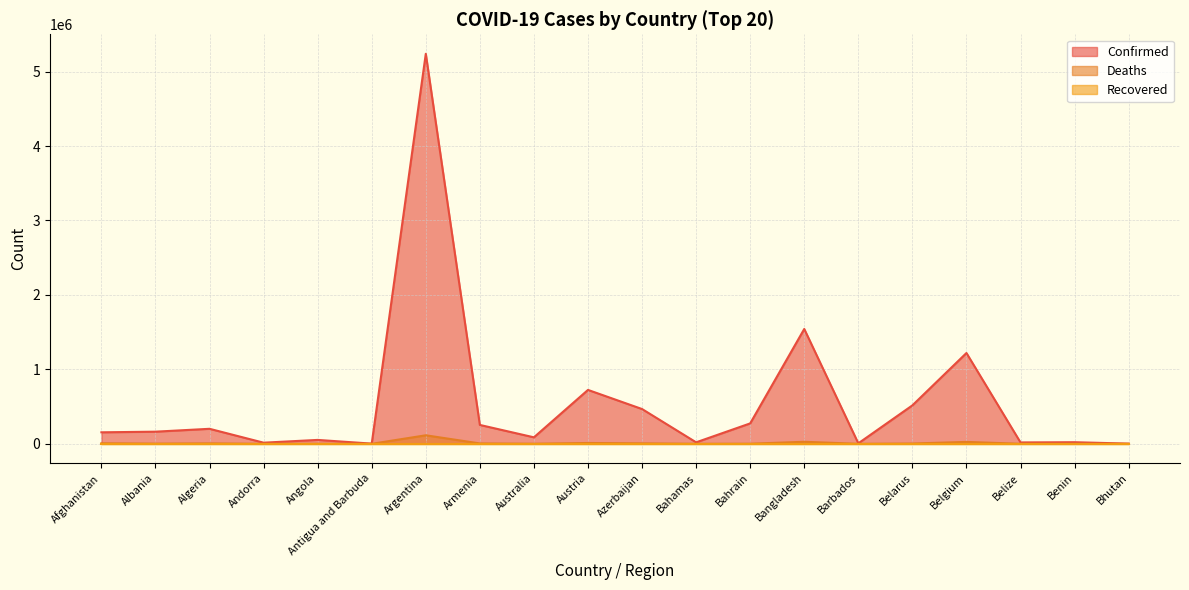

Which series changed the most between Australia and Benin?

Confirmed